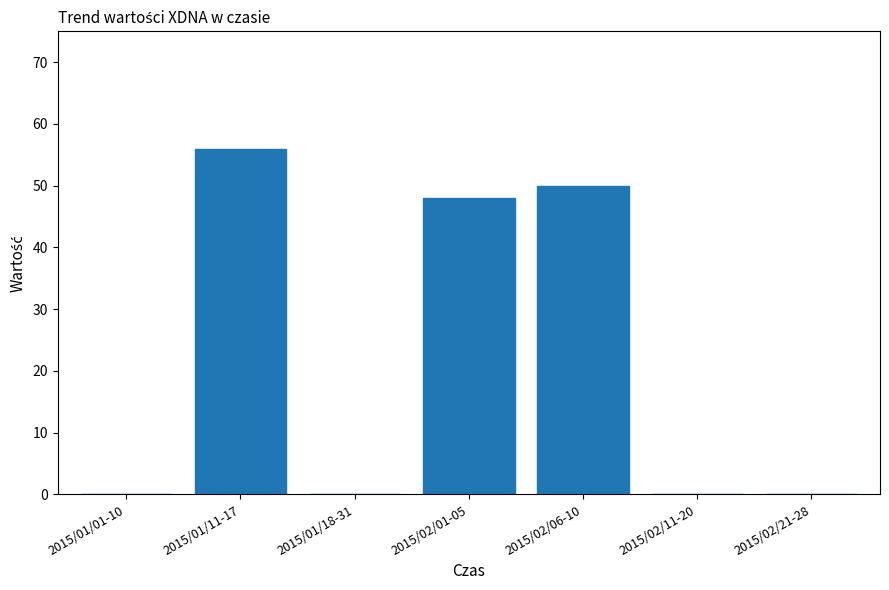

What is the sum of all values?

154